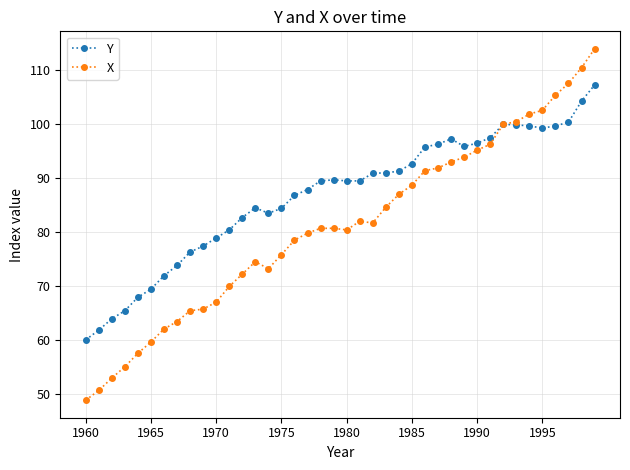

What is the minimum value shown in the chart?

48.8